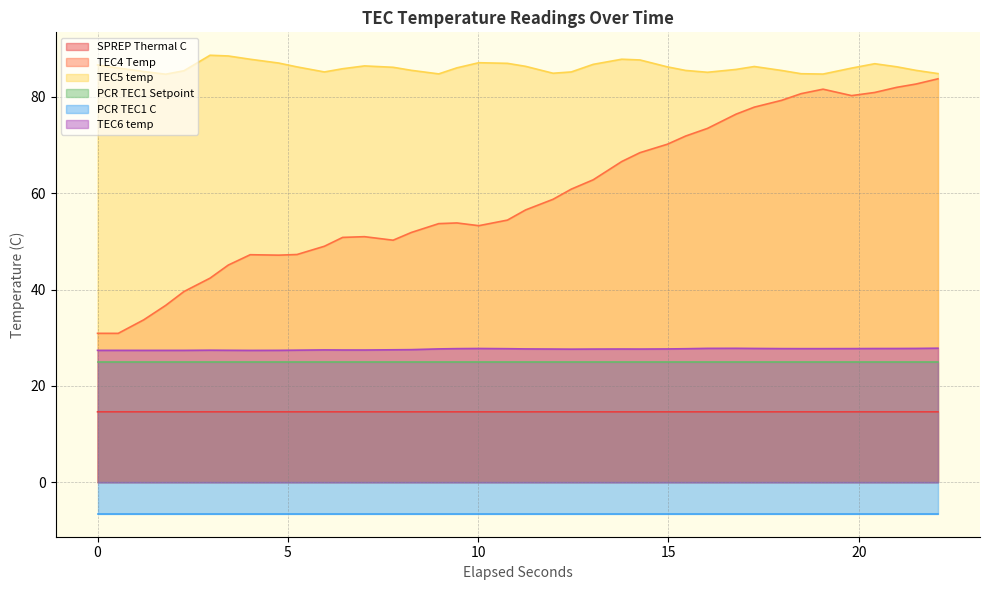

True or false: TEC4 Temp and TEC6 temp cross at least once.

False